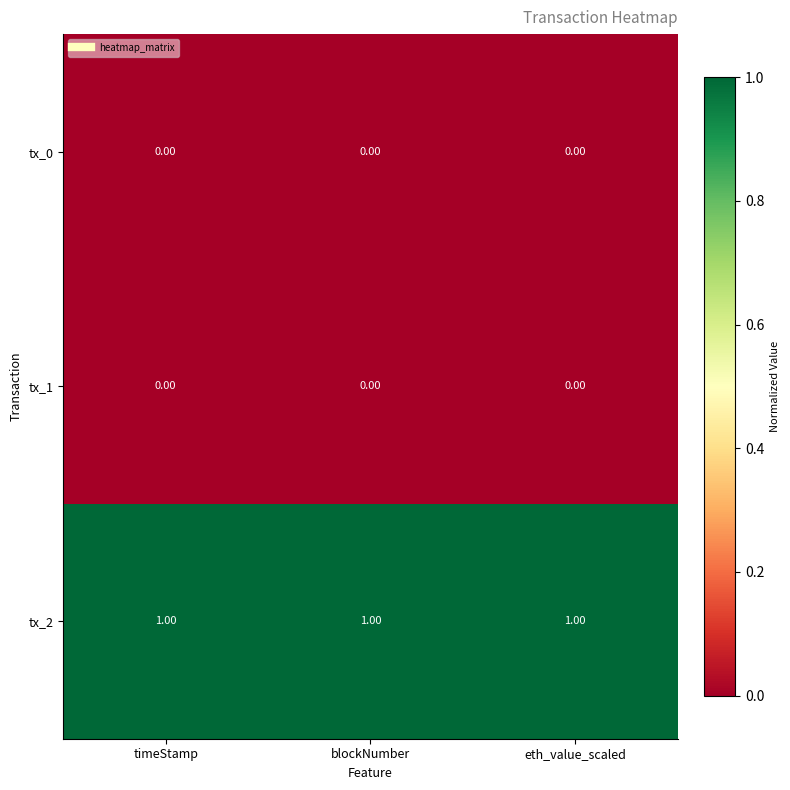

Is the value of tx_1 at blockNumber greater than the value of tx_2 at blockNumber?

No